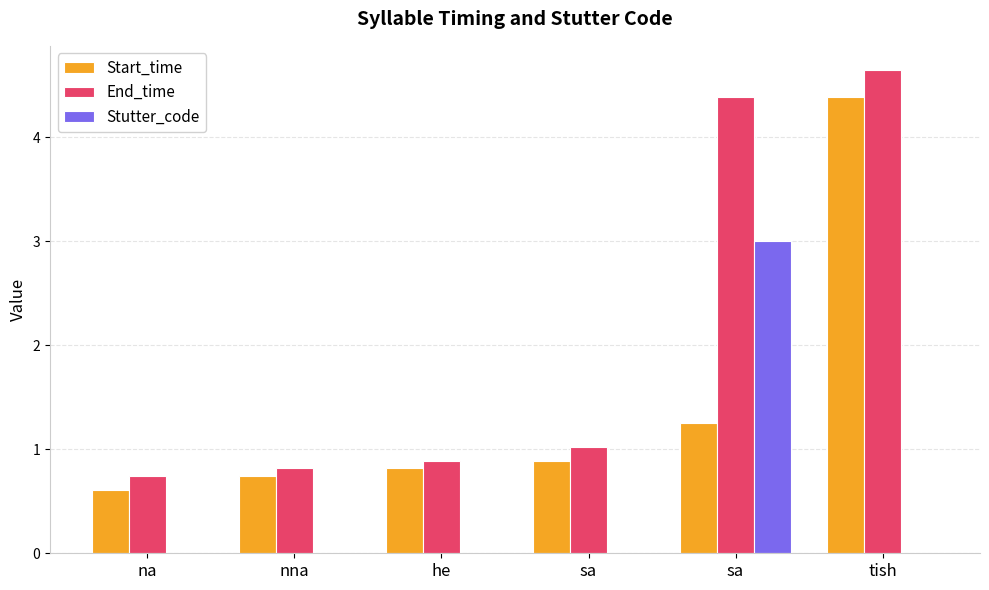

How many groups of bars are there?

6